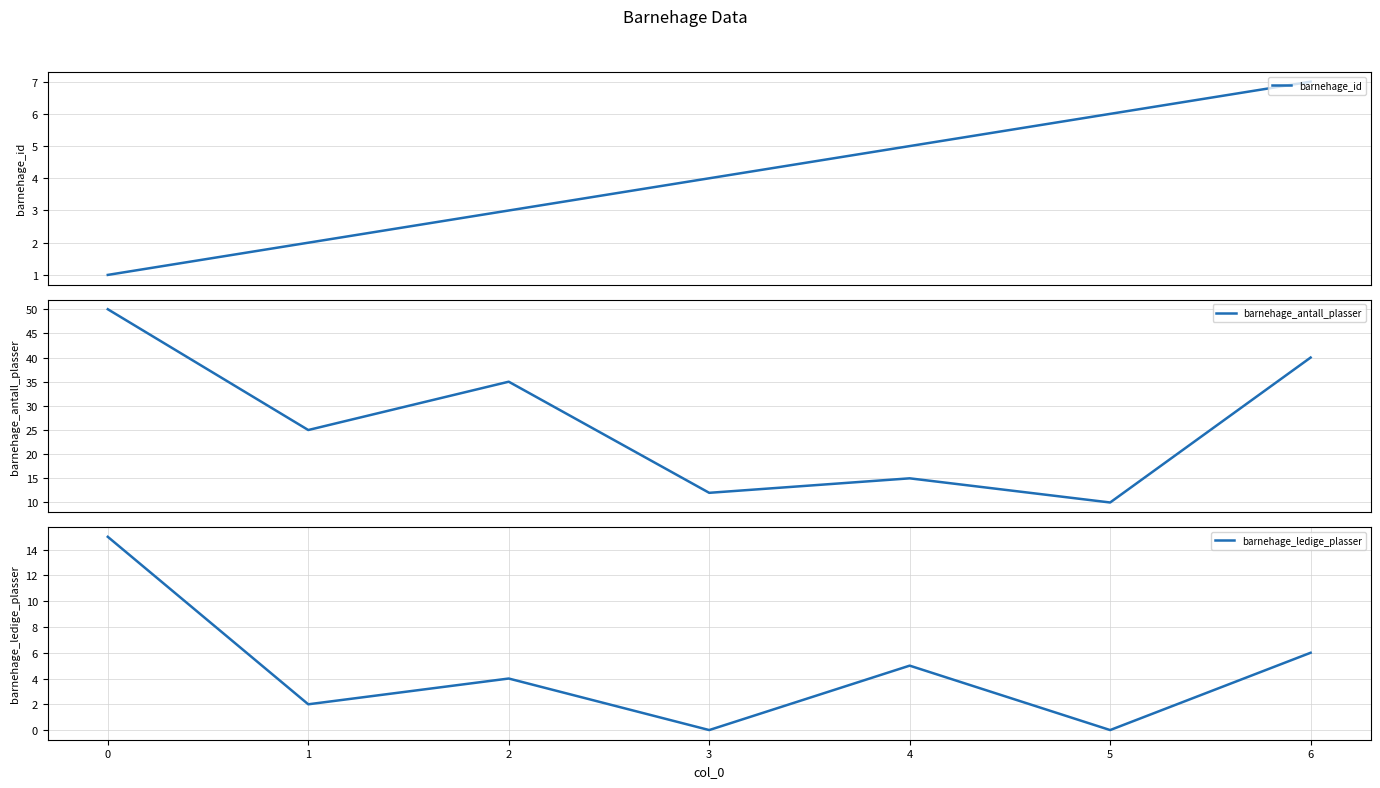

Which has a higher value, 1 or 4?

4